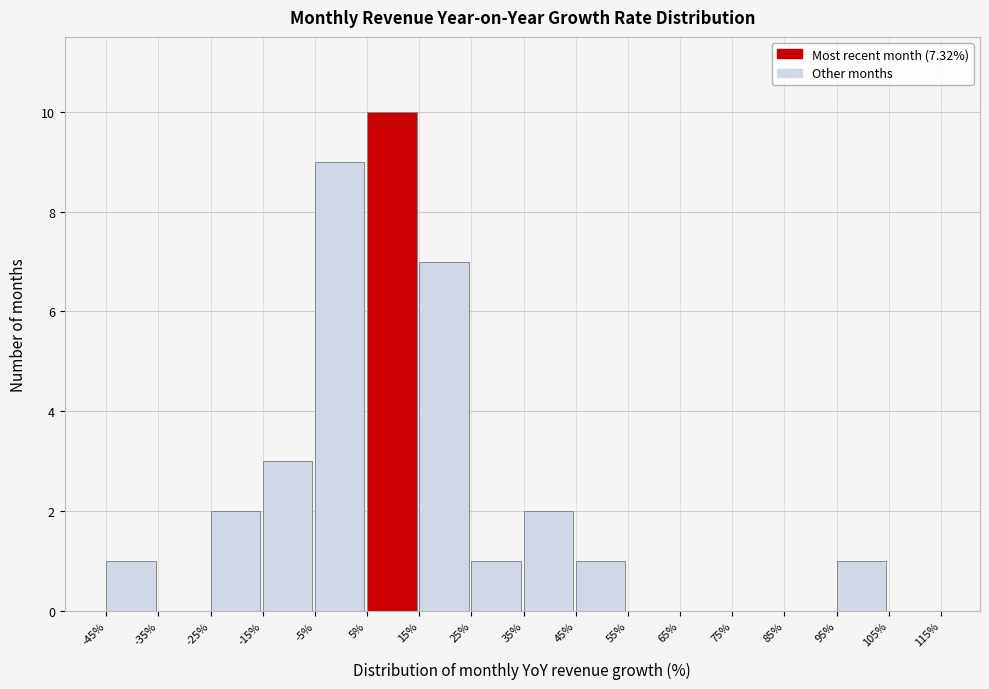

How tall is the bar that spans 95% to 105% on the x-axis? The values are not printed on the chart, so give them approximately, as read against the axis.

1